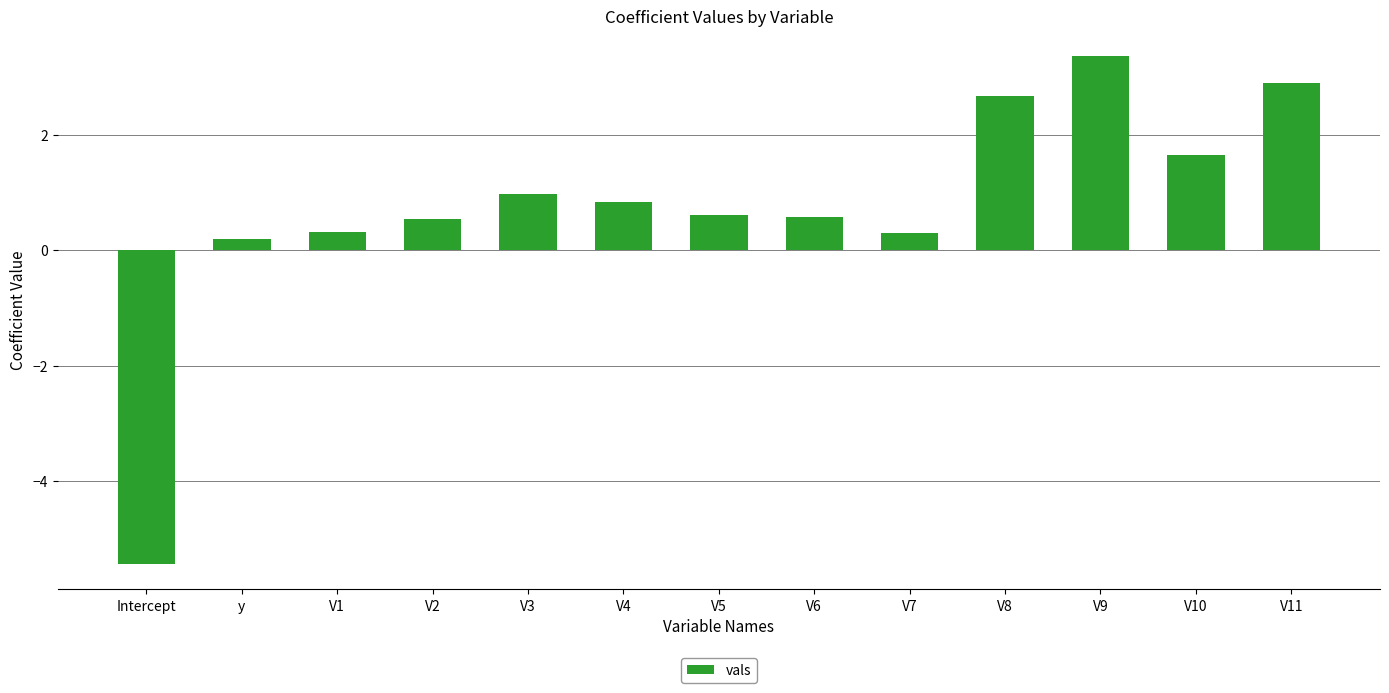

What is the difference between the second highest and minimum values?

8.3